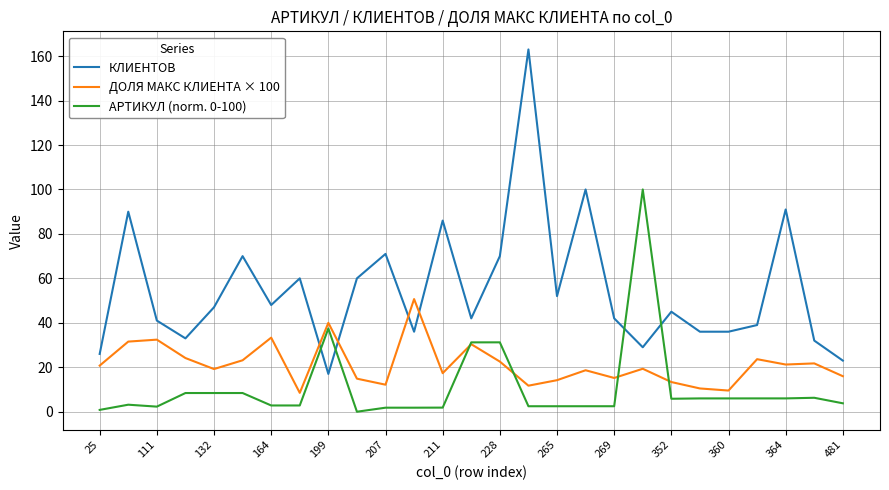

What is the greatest value displayed?

163.0